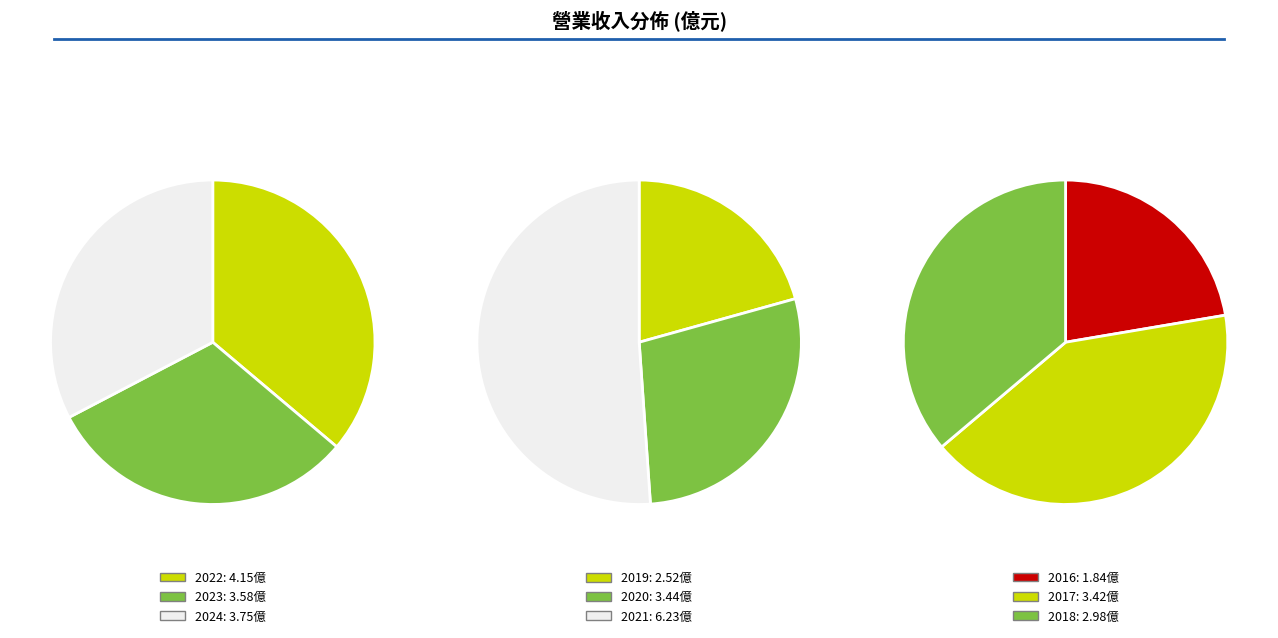

How many segments does this pie chart have?

9